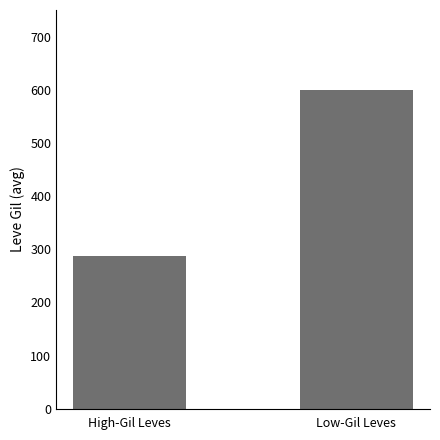

List the labels in order of value, smallest first.

High-Gil Leves, Low-Gil Leves